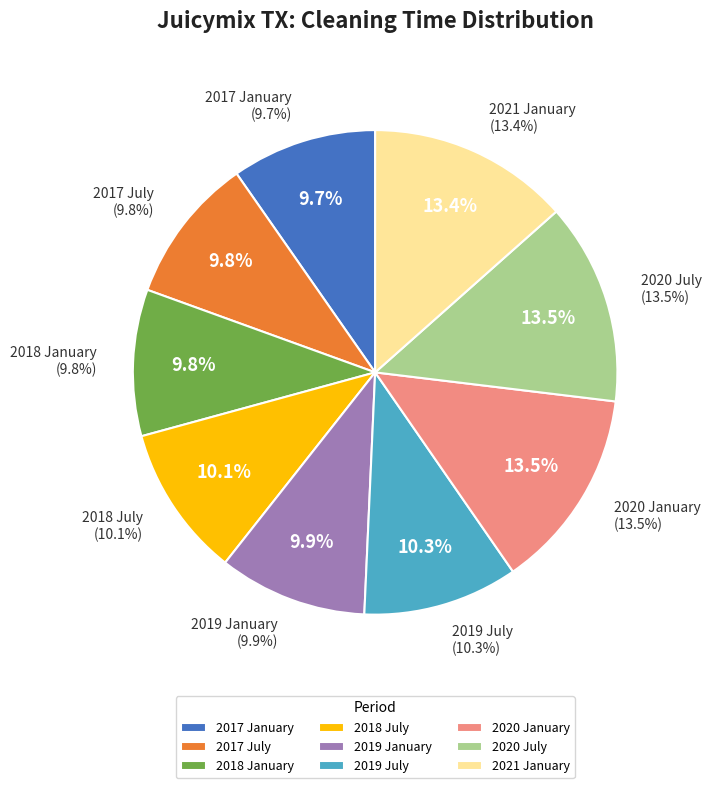

Does any single category account for the majority?

No